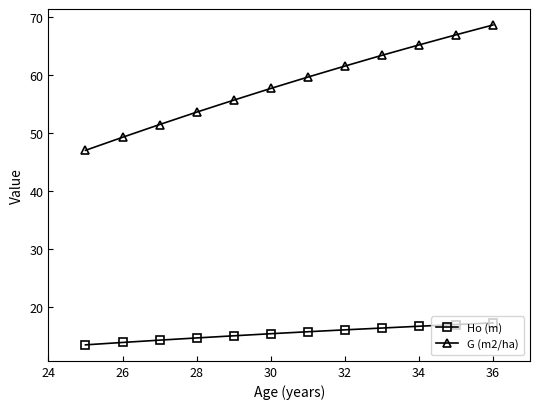

What is the difference between the maximum and second lowest values in the G (m2/ha) series?

19.4